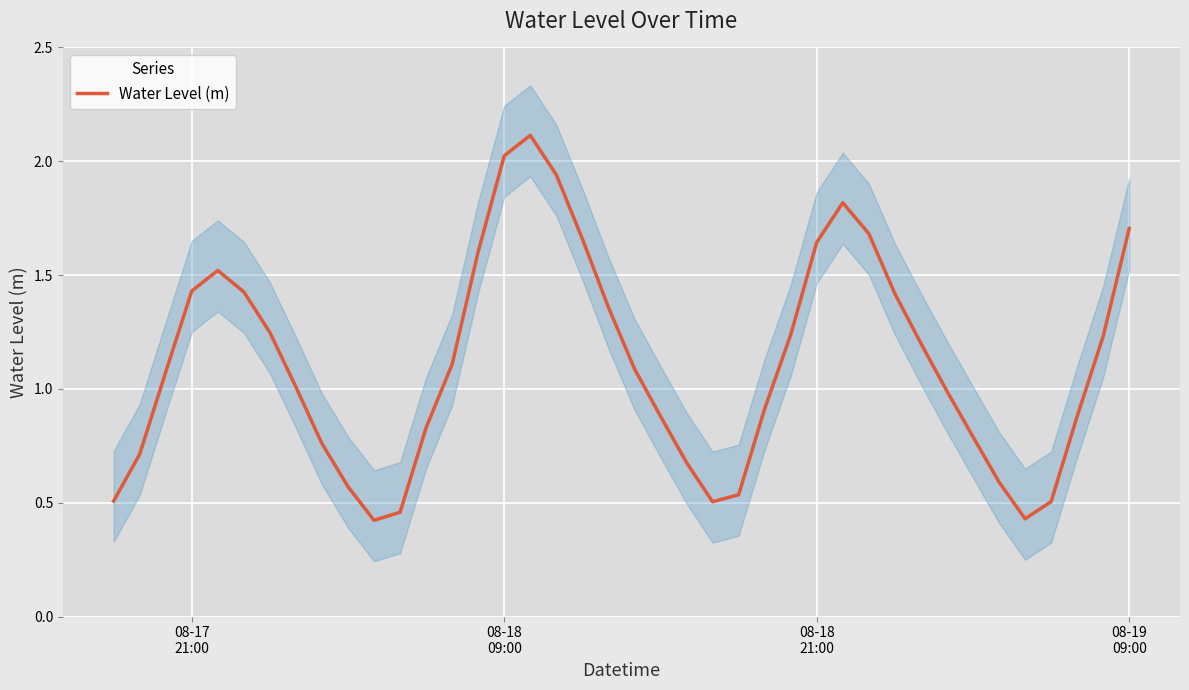

What is the maximum value for Water Level (m)?

2.1